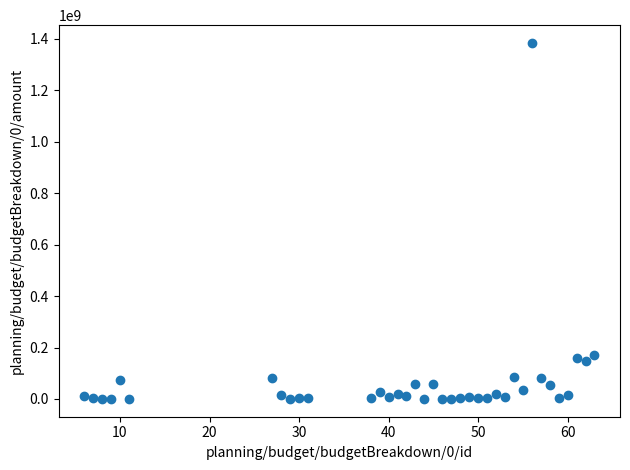

What is the range of Y values (max minus min)?

1384156047